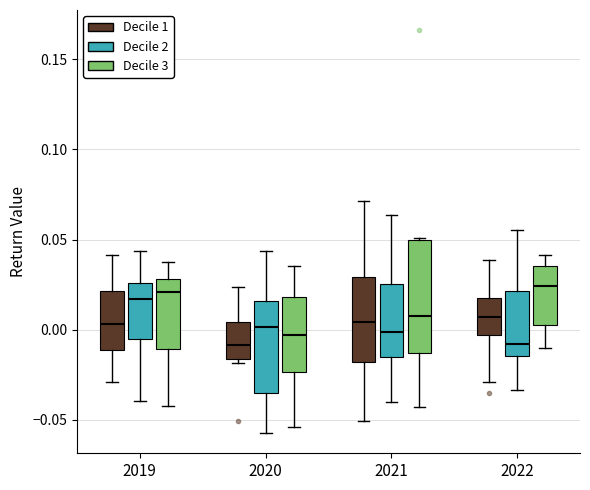

Reading left to right, transcribe this box plot: for each box, give where its median line is, the range the box spans, and where its two whiskers end, as read against the y-axis. The values are not printed on the chart, so give them approximately, as read against the axis.

2019 (Decile 1): median 0.005, box -0.010 to 0.020, whiskers -0.030 to 0.040
2019 (Decile 2): median 0.015, box -0.005 to 0.025, whiskers -0.040 to 0.045
2019 (Decile 3): median 0.020, box -0.010 to 0.030, whiskers -0.040 to 0.035
2020 (Decile 1): median -0.010, box -0.015 to 0.005, whiskers -0.020 to 0.025
2020 (Decile 2): median 0.000, box -0.035 to 0.015, whiskers -0.055 to 0.045
2020 (Decile 3): median -0.005, box -0.025 to 0.020, whiskers -0.055 to 0.035
2021 (Decile 1): median 0.005, box -0.020 to 0.030, whiskers -0.050 to 0.070
2021 (Decile 2): median 0.000, box -0.015 to 0.025, whiskers -0.040 to 0.065
2021 (Decile 3): median 0.005, box -0.015 to 0.050, whiskers -0.045 to 0.050
2022 (Decile 1): median 0.005, box -0.005 to 0.020, whiskers -0.030 to 0.040
2022 (Decile 2): median -0.010, box -0.015 to 0.020, whiskers -0.035 to 0.055
2022 (Decile 3): median 0.025, box 0.000 to 0.035, whiskers -0.010 to 0.040